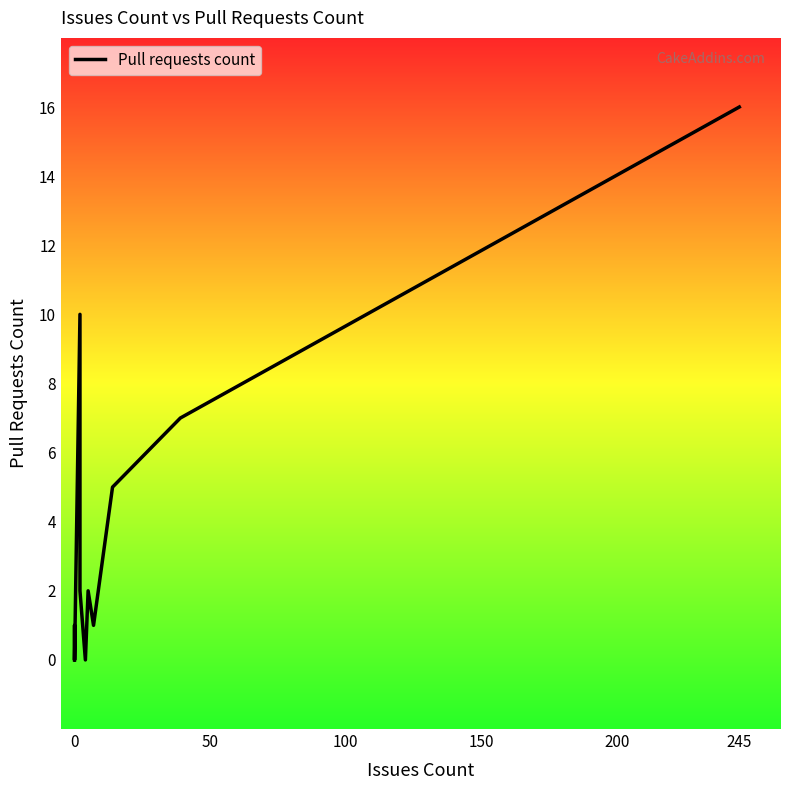

The value at 14 is 1. True or false?

False